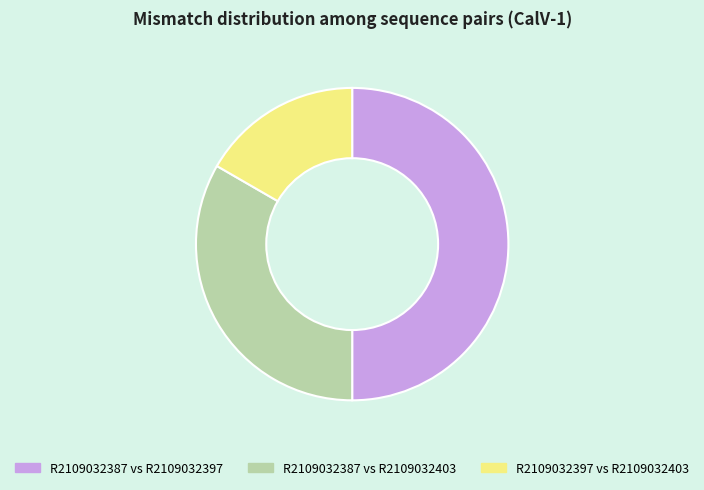

Does R2109032387 vs R2109032403 represent more than half of the total?

No